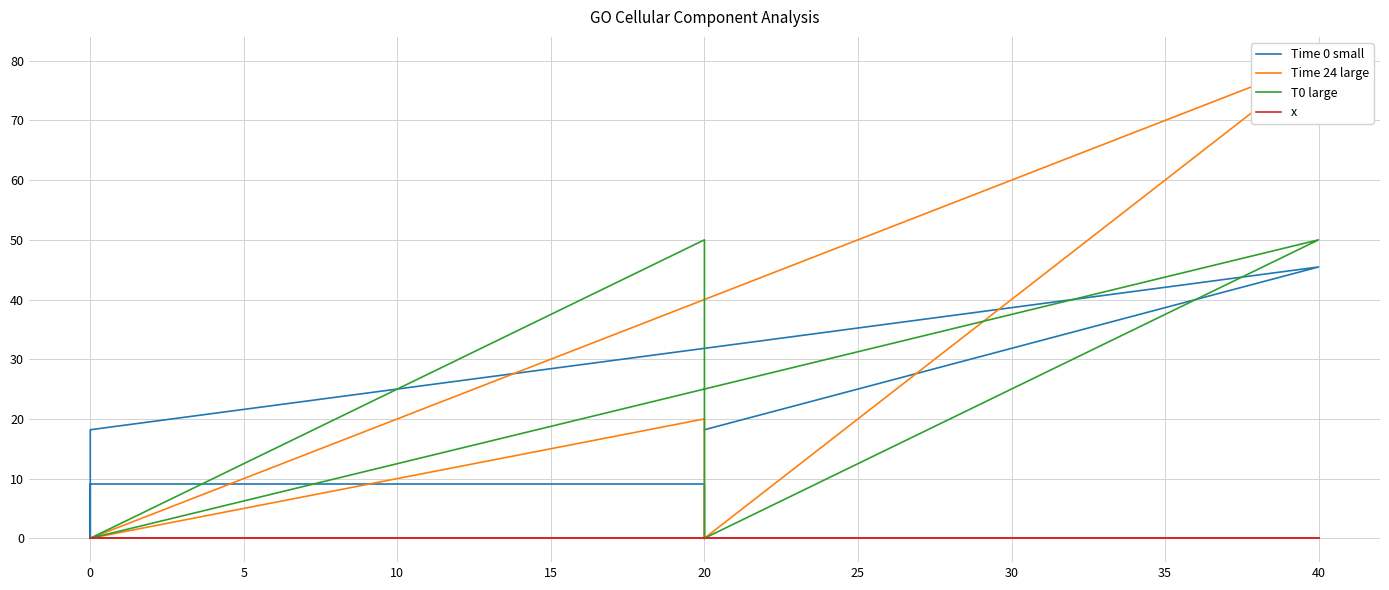

Is it true that x equals 0.0 at 20?

True